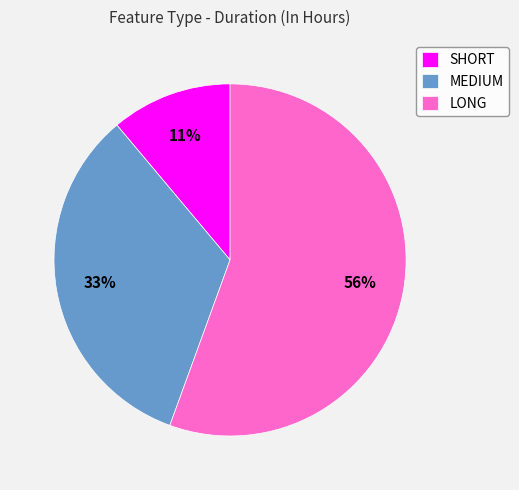

Count the number of slices in the pie.

3